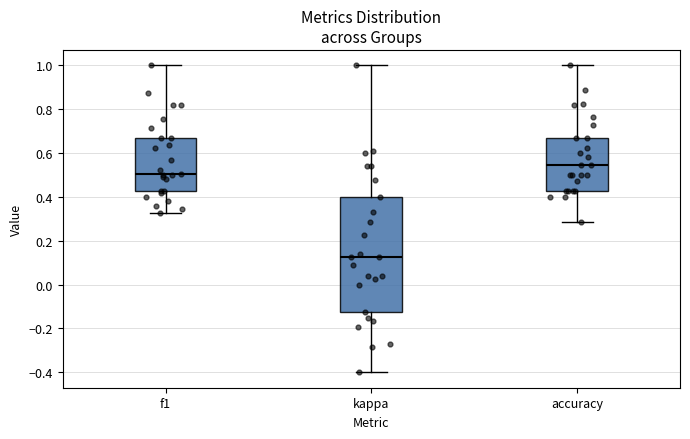

Comparing the boxes themselves (not the whiskers), which one is the tallest?

kappa